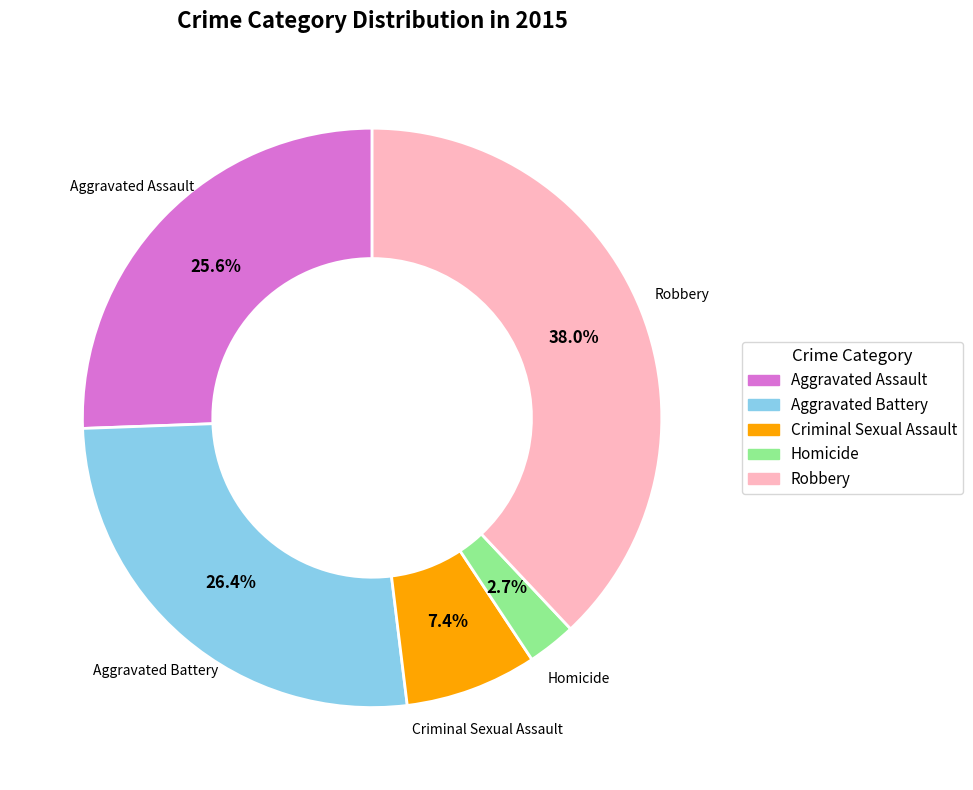

To the nearest percent, what is the combined percentage of Homicide and Robbery?

41%